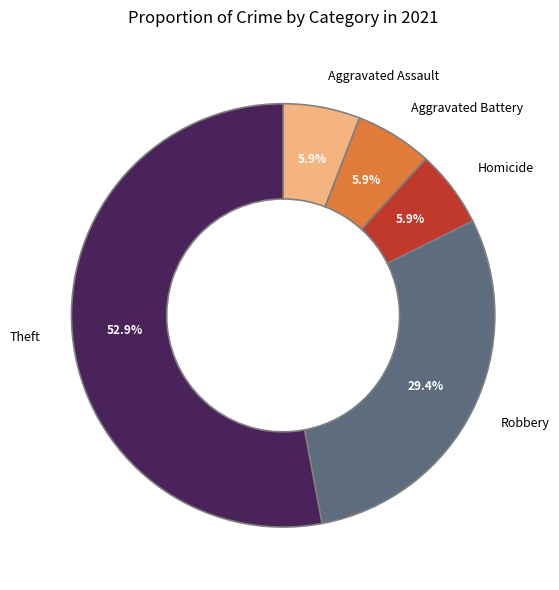

What percentage is NOT represented by Aggravated Assault?

94.1%